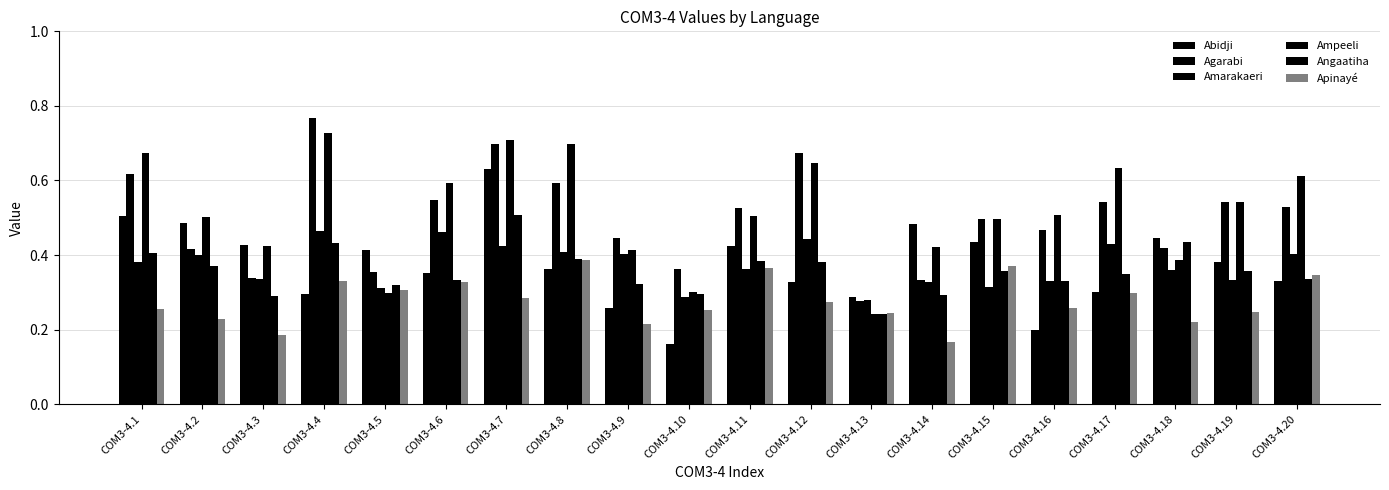

The Amarakaeri series shows 0.4 at COM3-4.10. True or false?

False